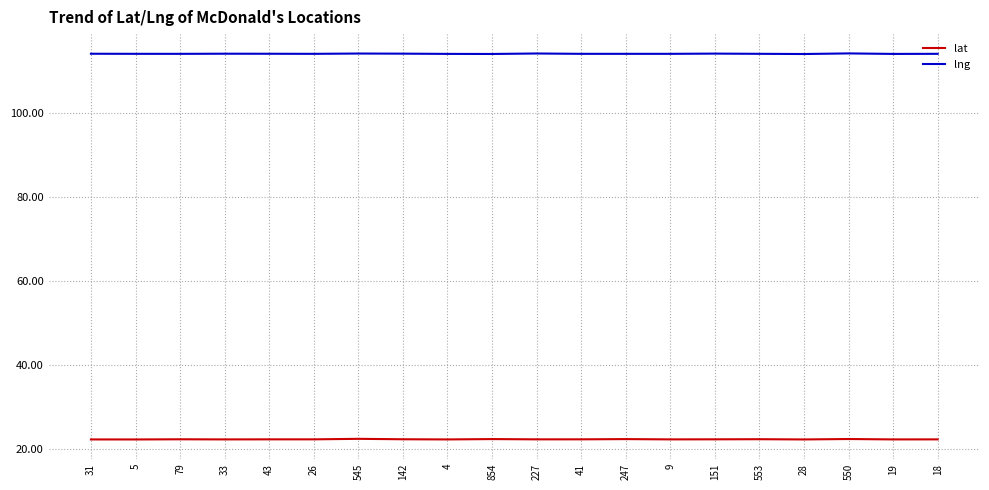

At 550, list the series in order from smallest to largest.

lat, lng